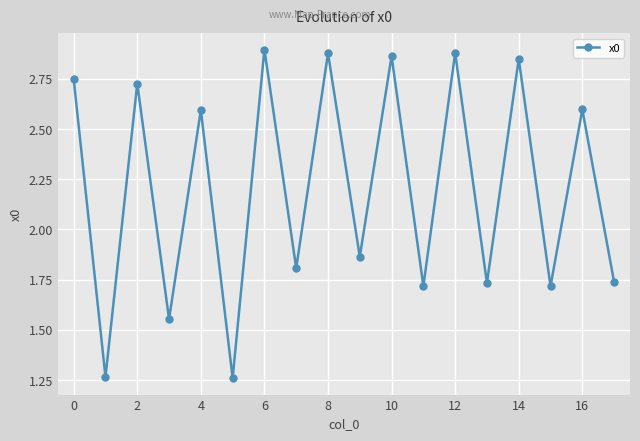

What is the sum of all values?

39.7